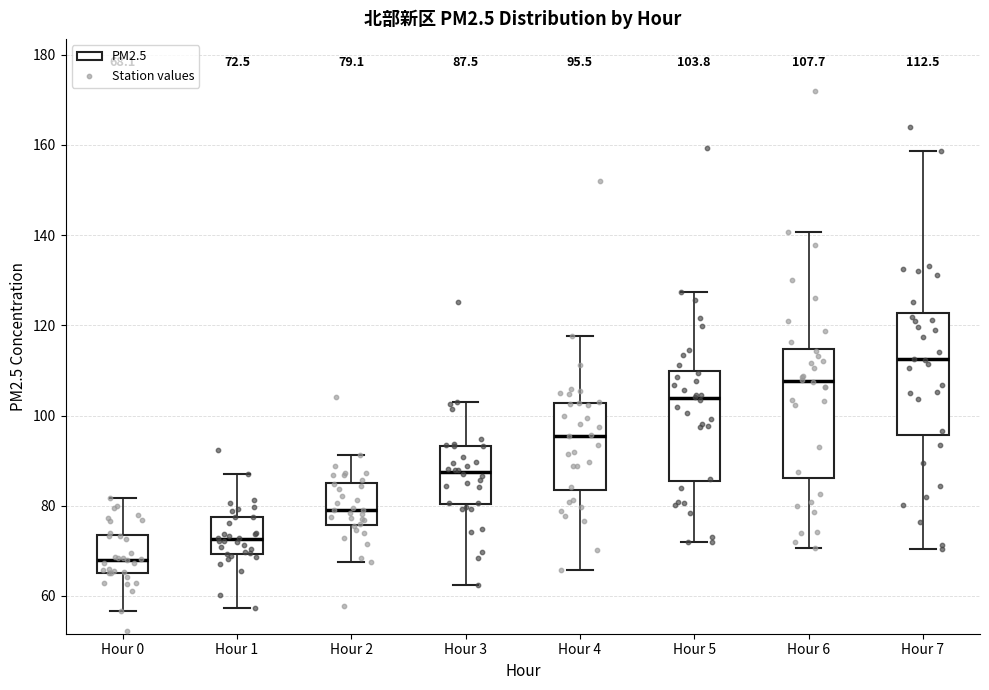

Which box has the lowest median line?

Hour 0